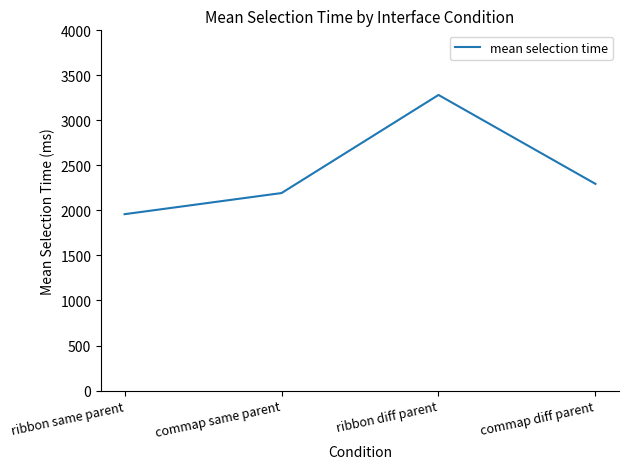

List the labels in order of value, smallest first.

ribbon same parent, commap same parent, commap diff parent, ribbon diff parent